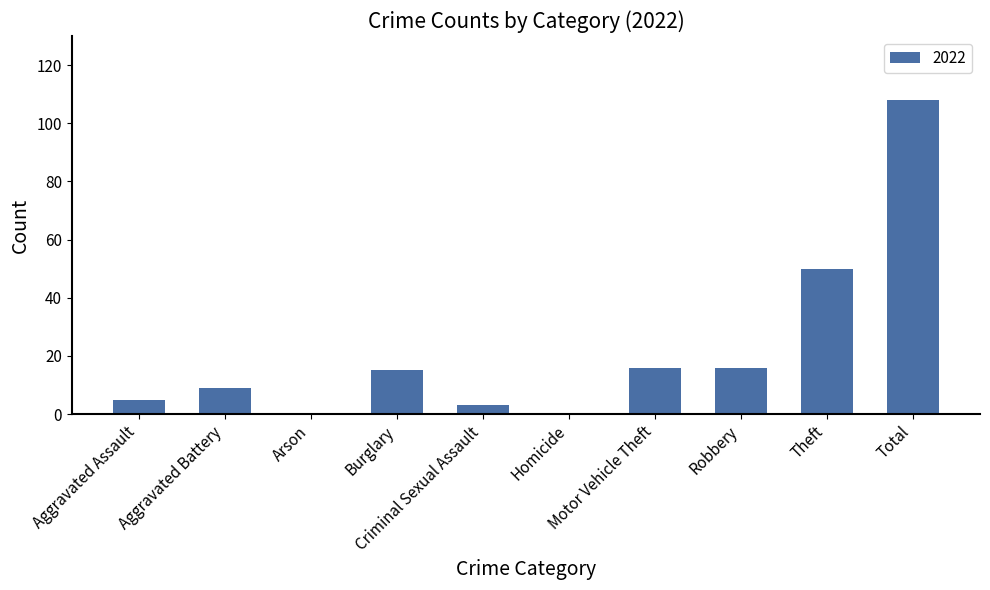

Between Motor Vehicle Theft and Total, which is larger?

Total